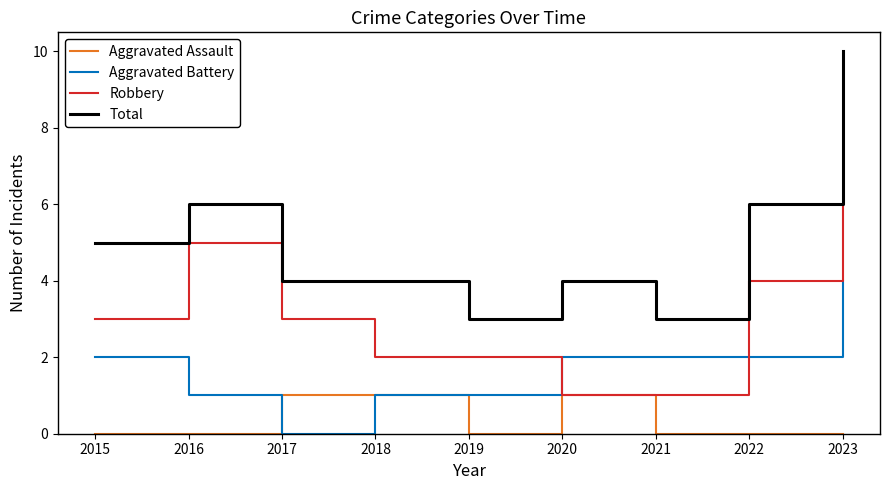

What value does the Robbery series have at 2016?

5